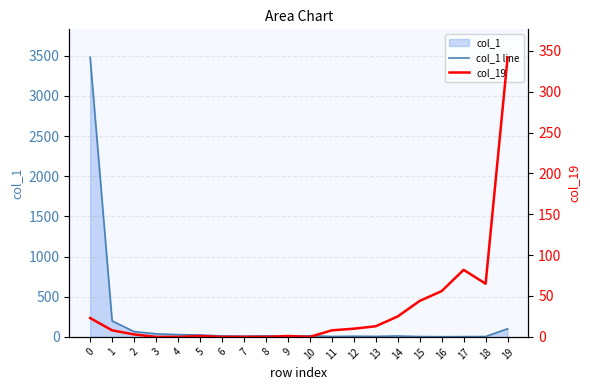

How many lines are shown in the chart?

2